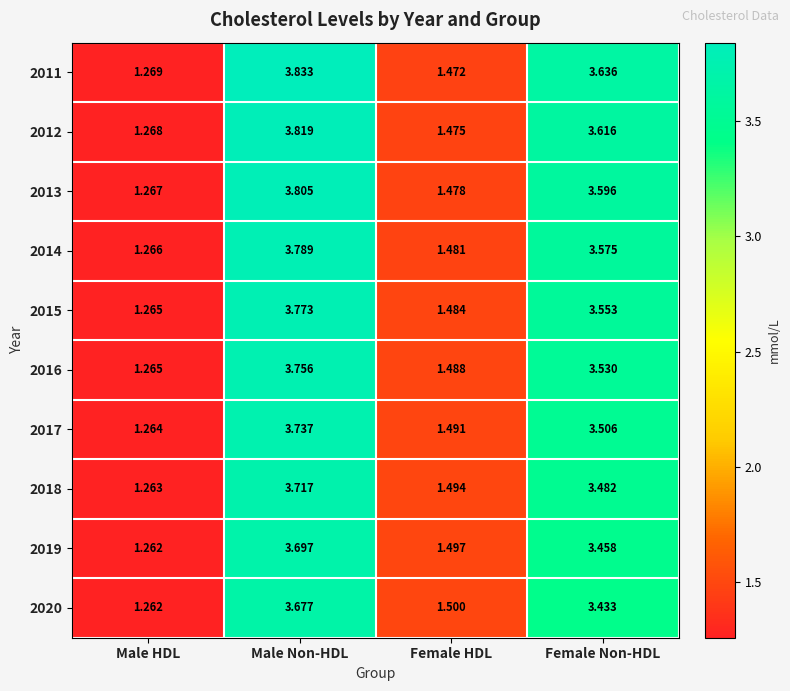

Which label corresponds to the largest value in the chart?

Male Non-HDL